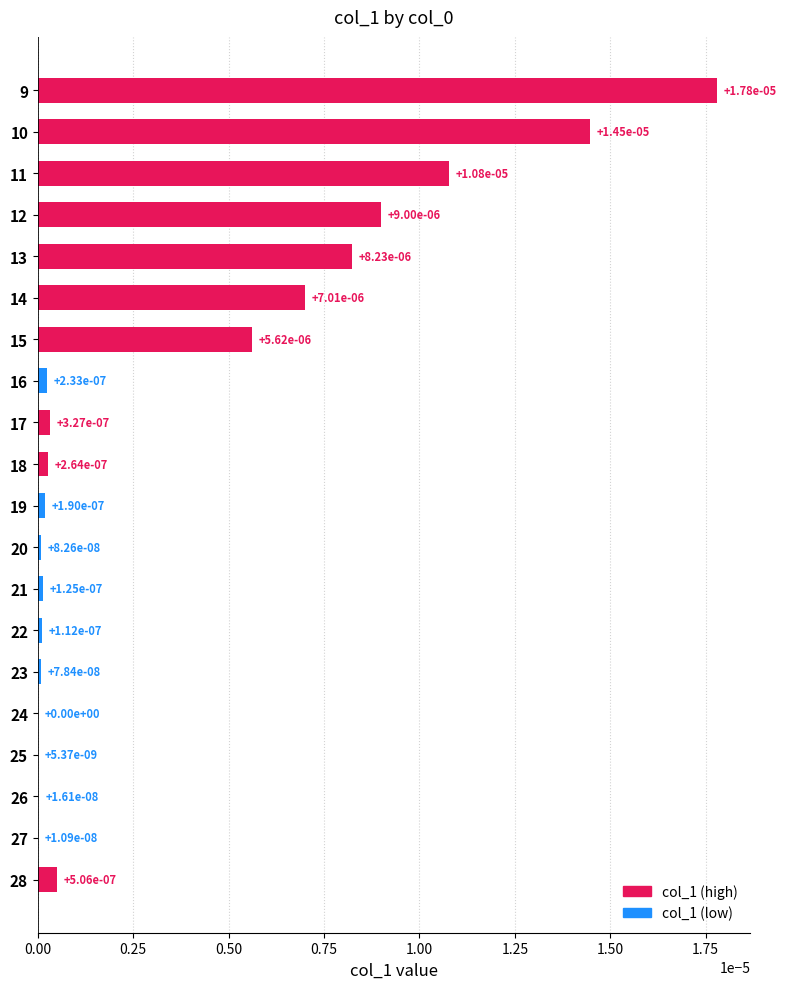

Where is the data nearest to the value 0?

24